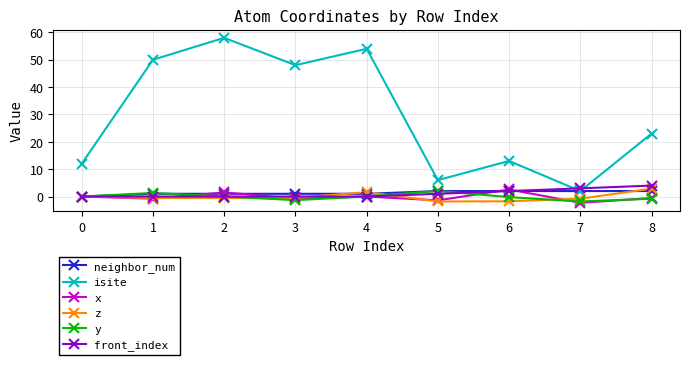

What is the sum of the neighbor_num values at 1 and 5?

3.0